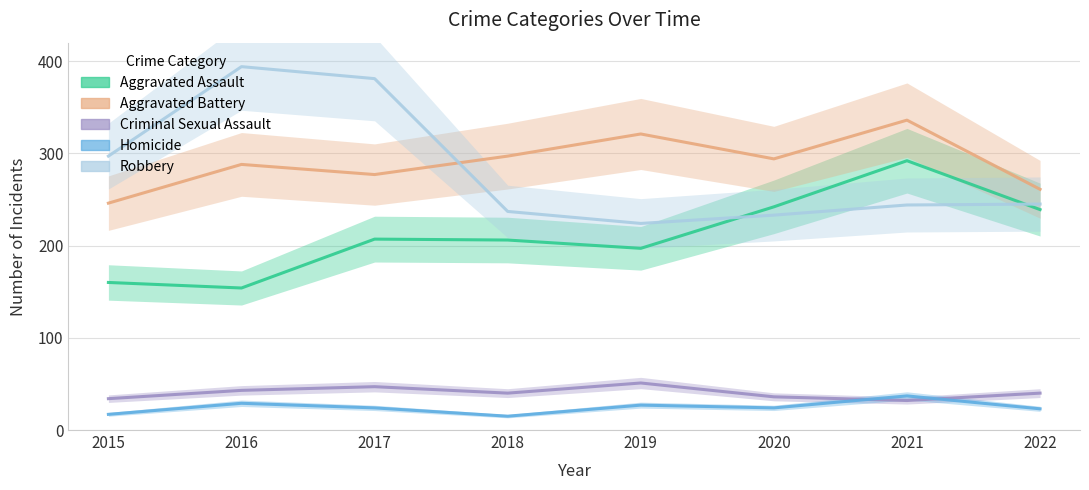

What is the greatest value displayed?

394